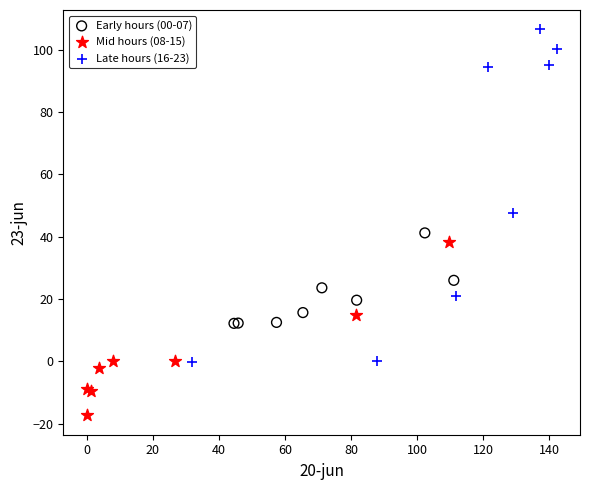

Which series has the widest spread of Y values?

Late hours (16-23)